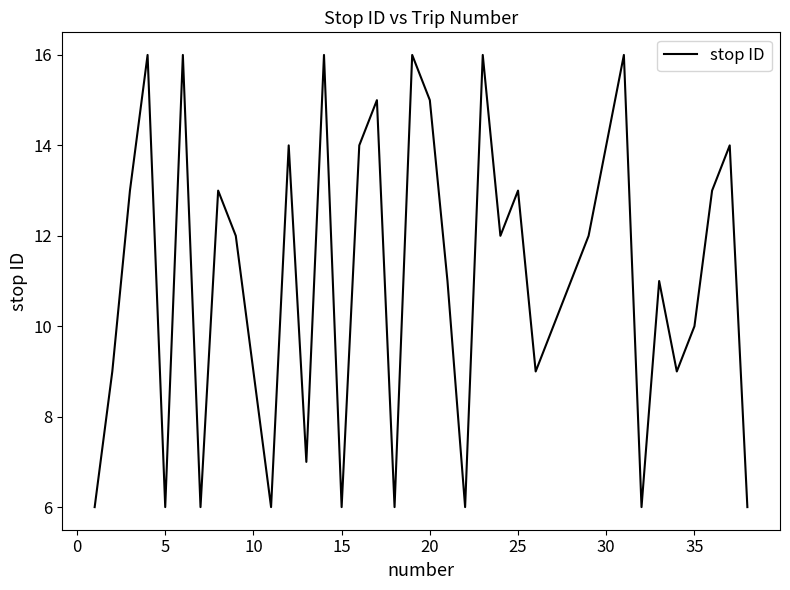

What is the difference between the maximum and minimum values?

10